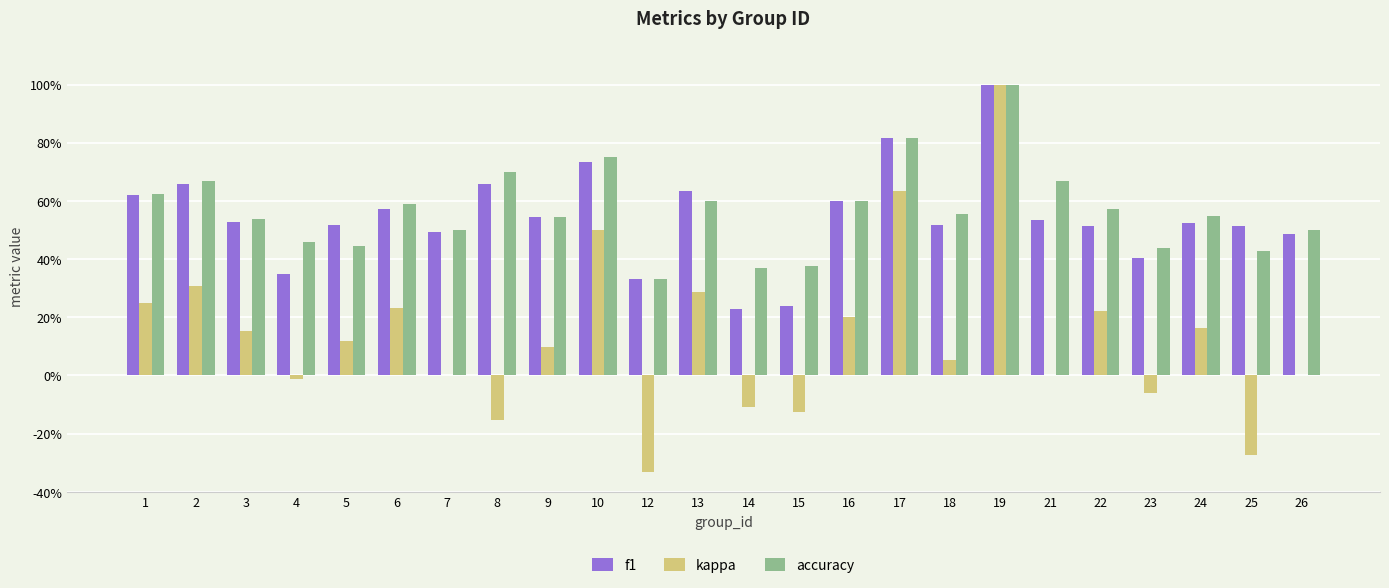

What is the smallest value displayed?

-0.3